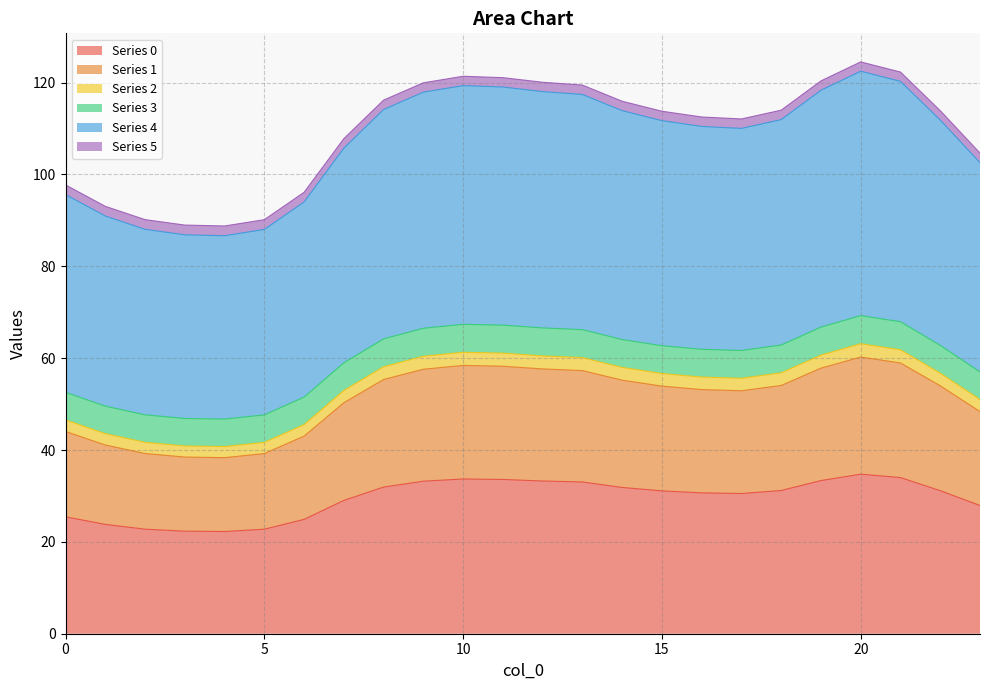

Is it true that 4 equals 20.0 at 9?

False